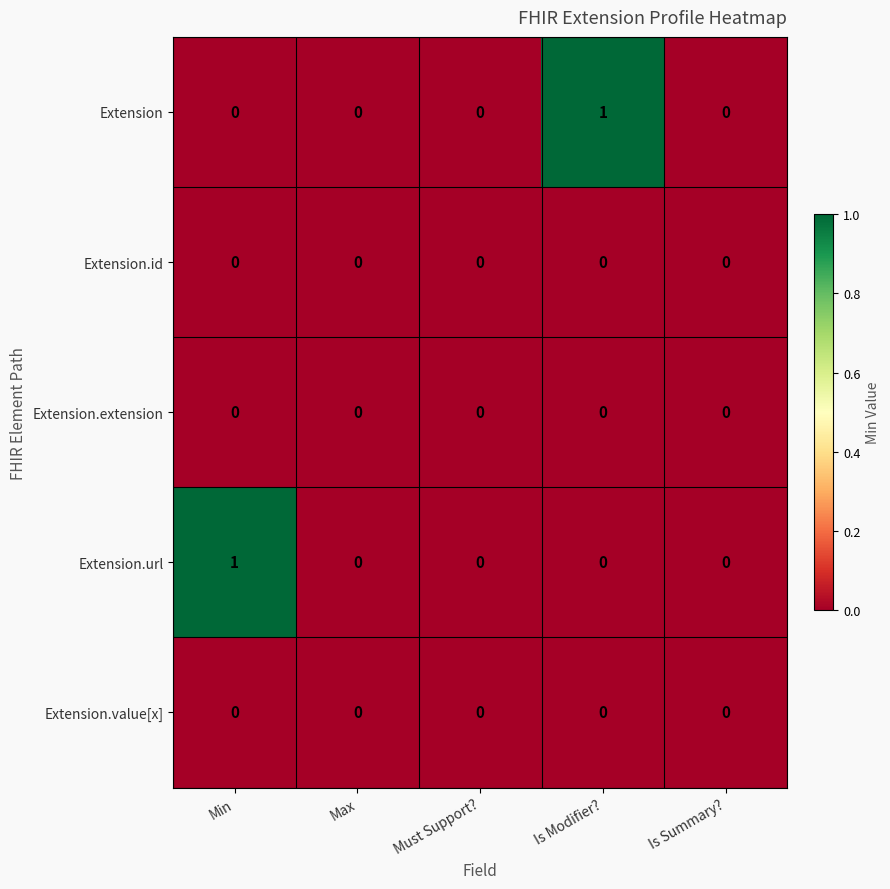

The value of Extension.id at Is Modifier? is 0. True or false?

True